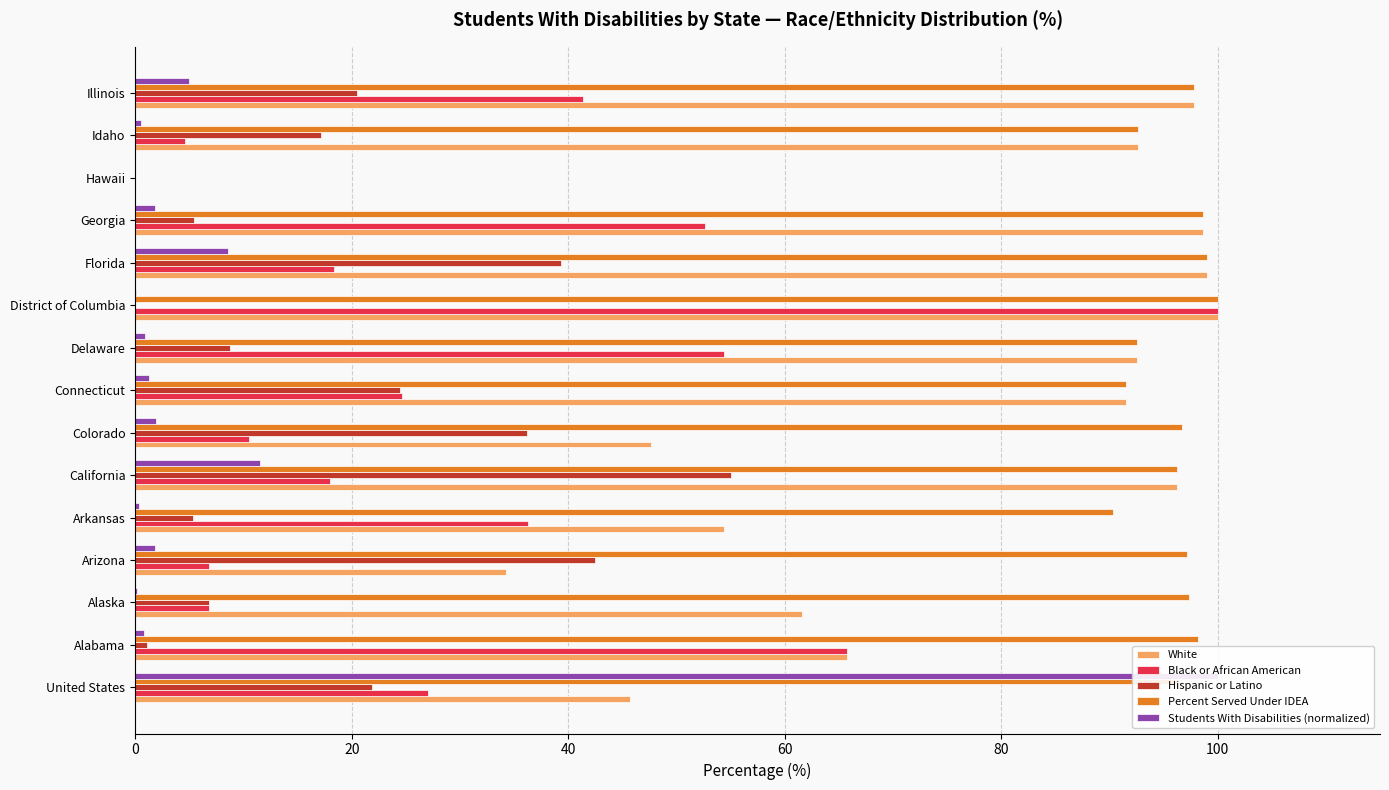

What is the value of the Students With Disabilities (normalized) bar at the 12th from the left?

1.8